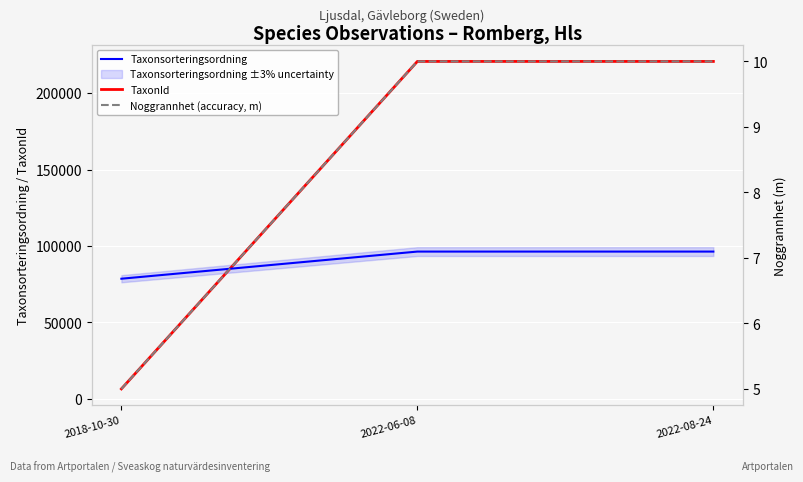

True or false: Noggrannhet (accuracy, m) has more than 0 interior local peaks.

False